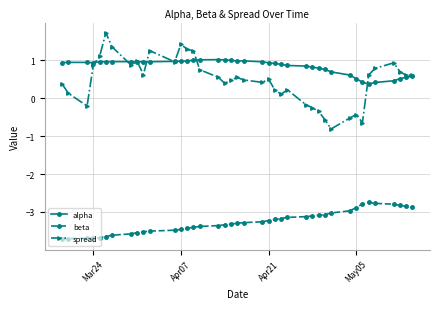

True or false: alpha has more than 1 interior local peaks.

True